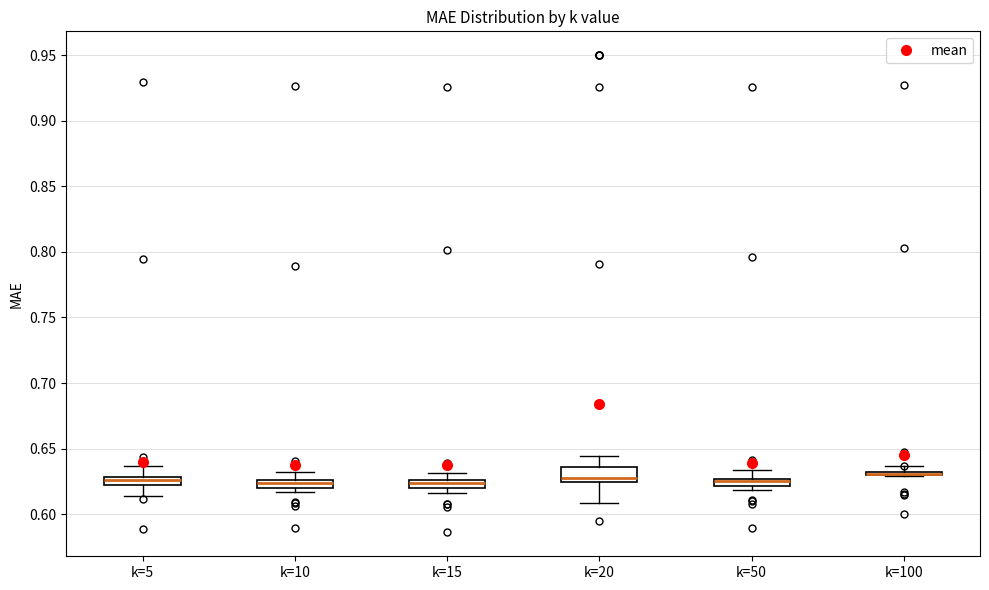

Where is the upper edge of the box for k=50 on the y-axis? The values are not printed on the chart, so give them approximately, as read against the axis.

0.625